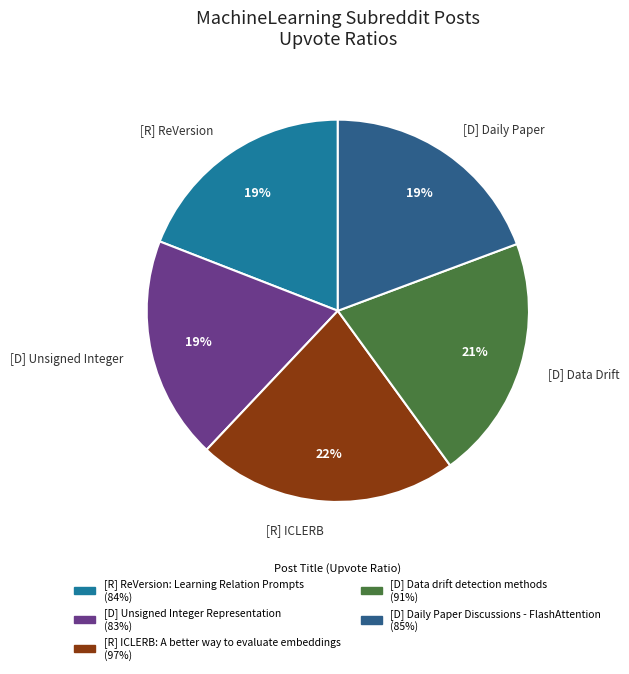

Is the sum of [D] Unsigned Integer and [D] Data Drift greater than half?

No